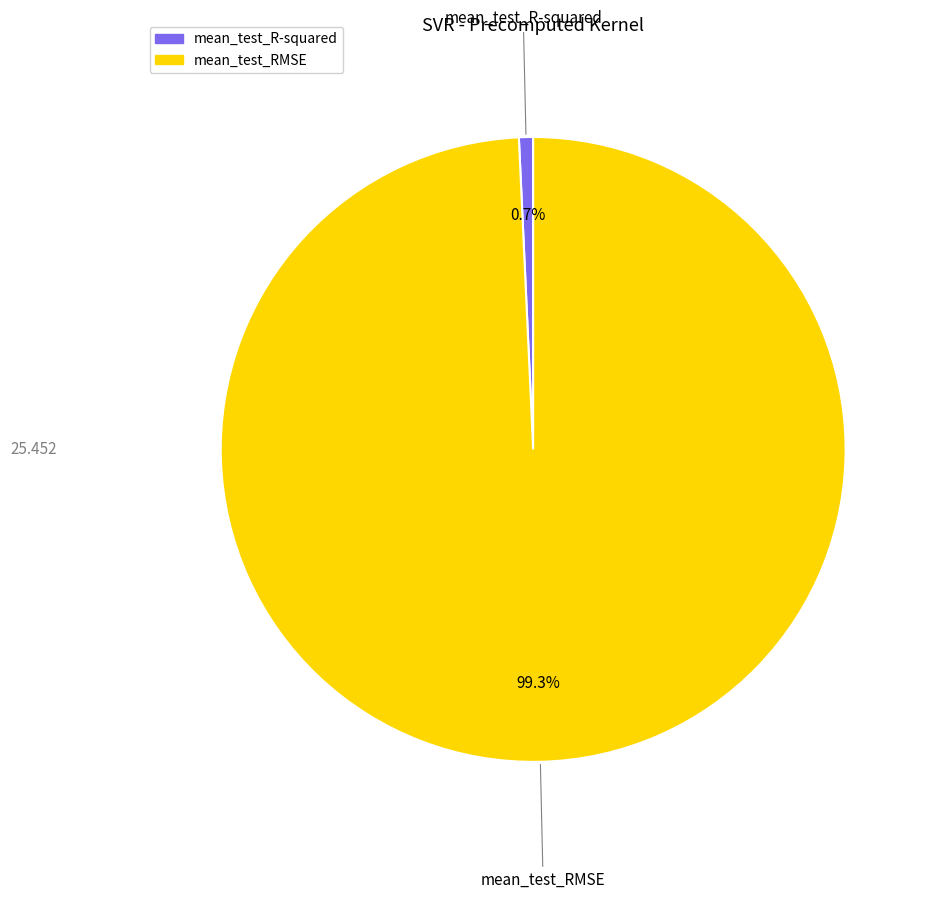

Does any single category account for the majority?

Yes